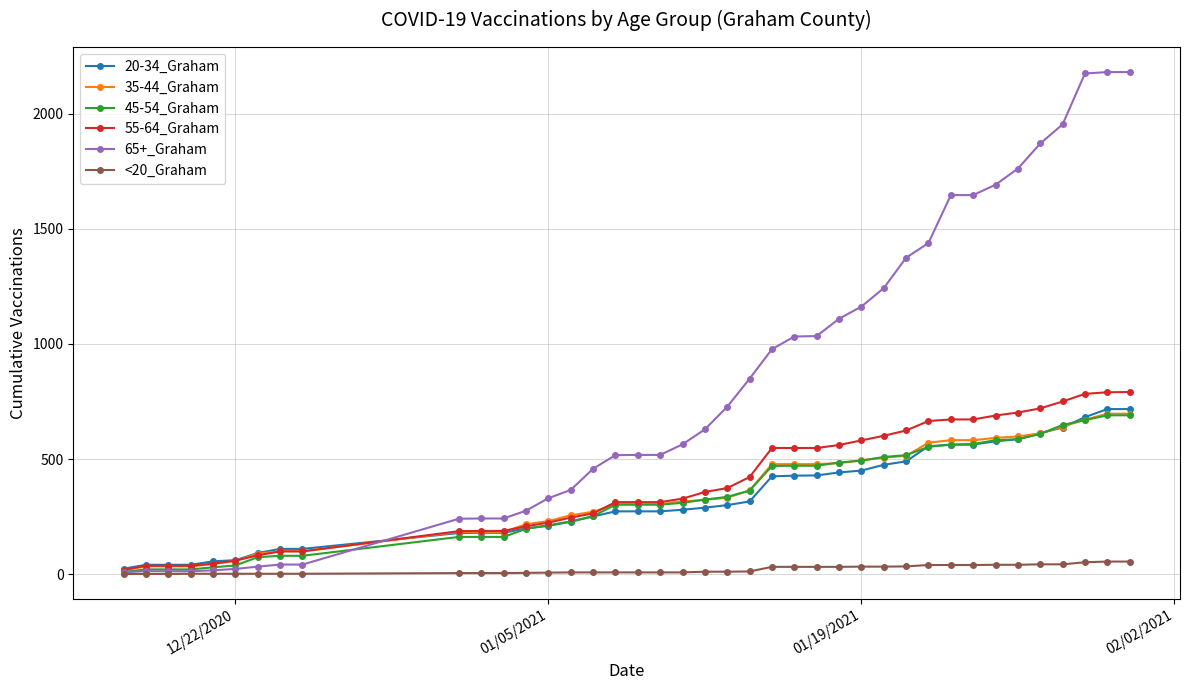

Which series has the largest total across all categories?

65+_Graham